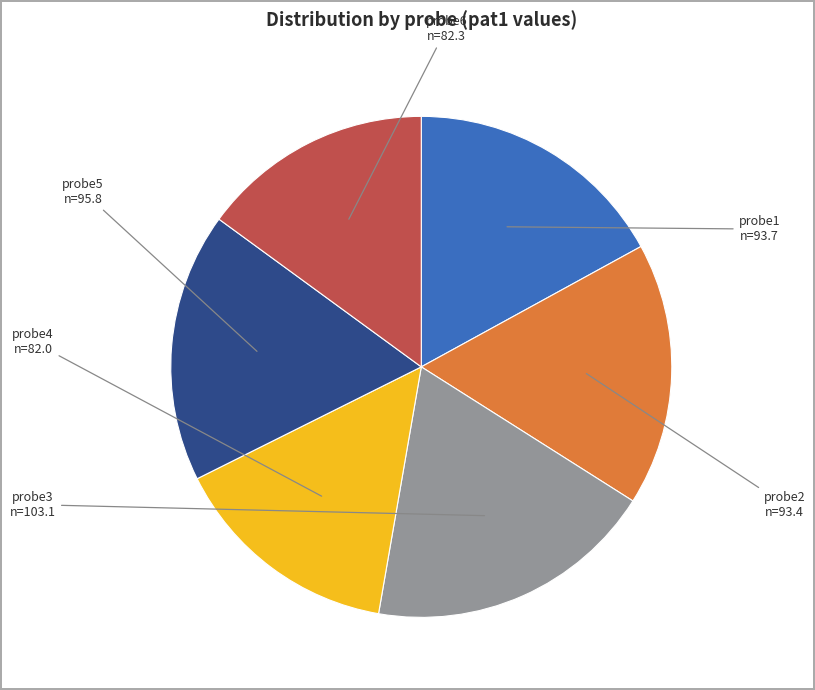

Is there any slice that represents more than half of the pie?

No